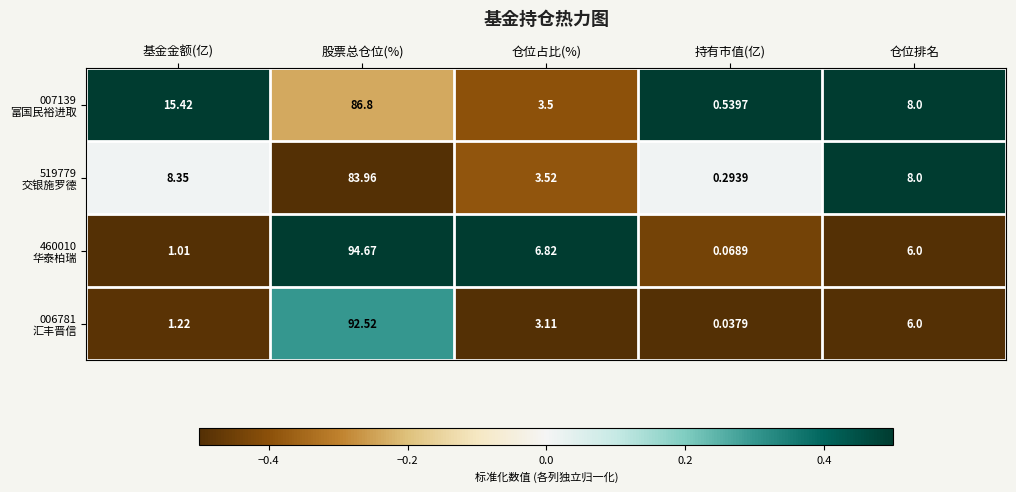

At which category does the chart reach its peak across all series?

股票总仓位(%)